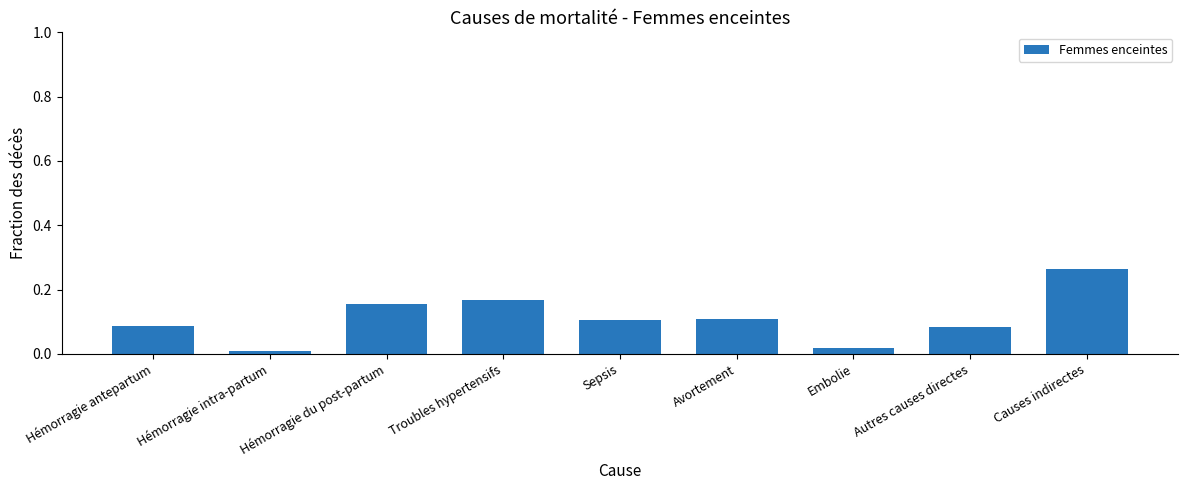

How many distinct data groups are displayed?

1